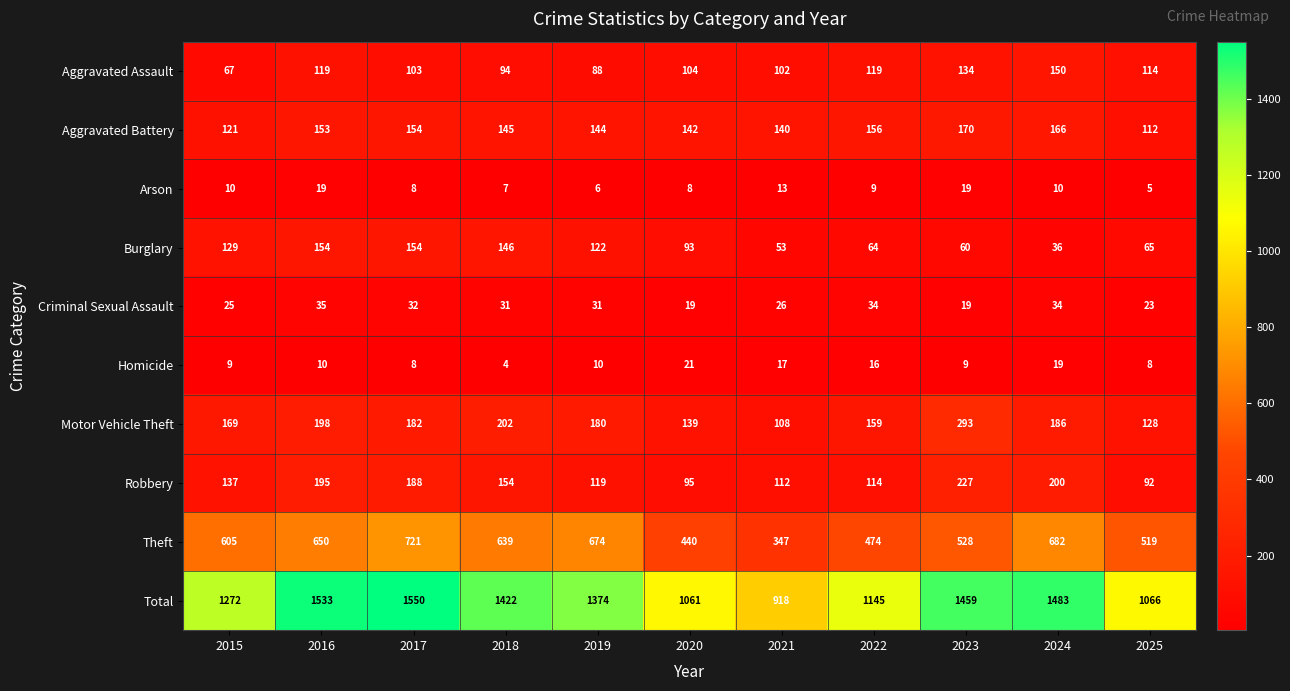

How many data points in Total are less than 1374?

5